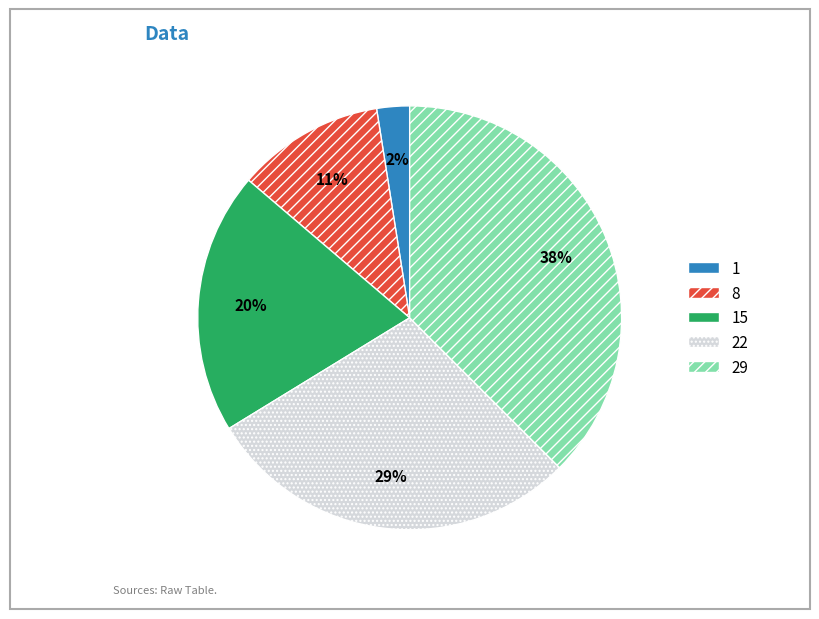

Which category has the smallest portion of the pie?

1